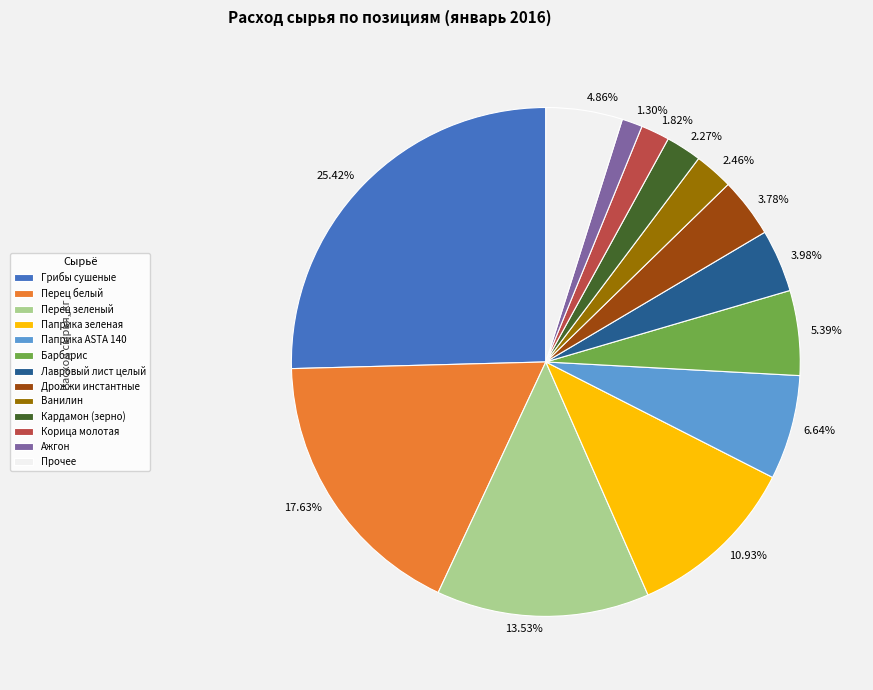

To the nearest percent, what is the average slice percentage?

8%